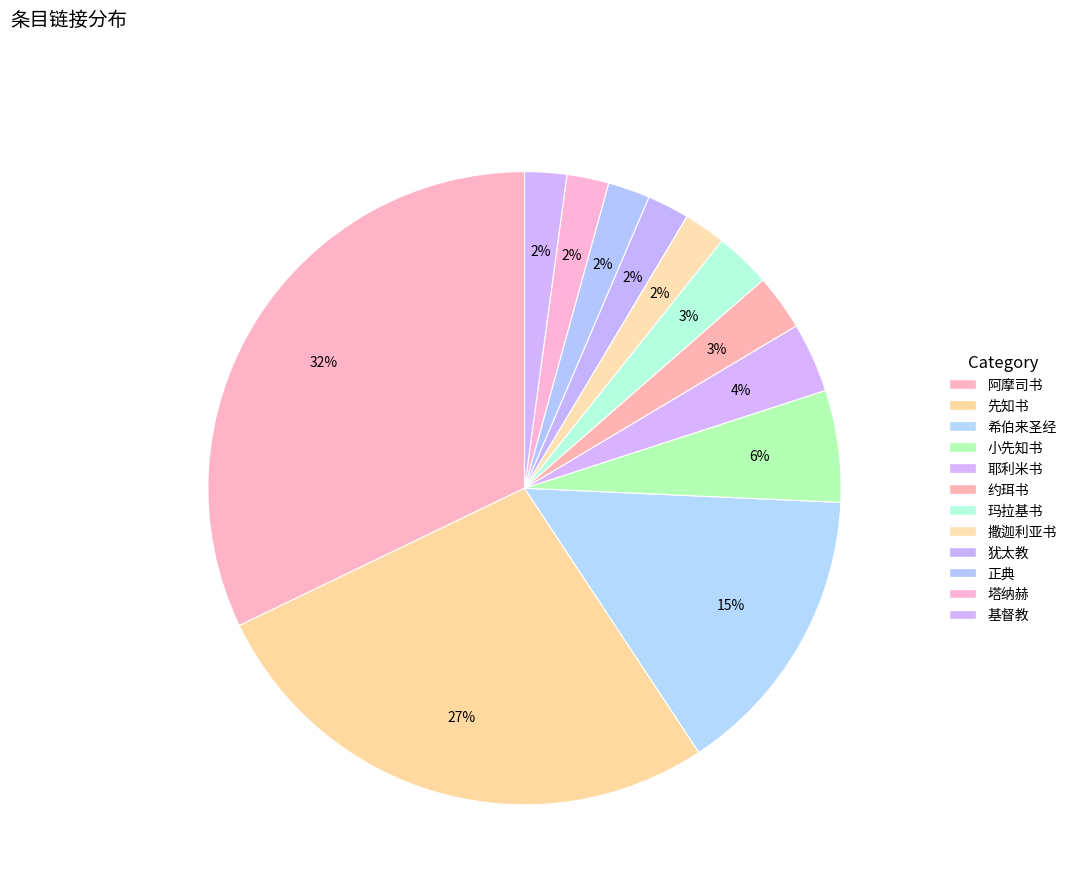

Count the number of slices in the pie.

12